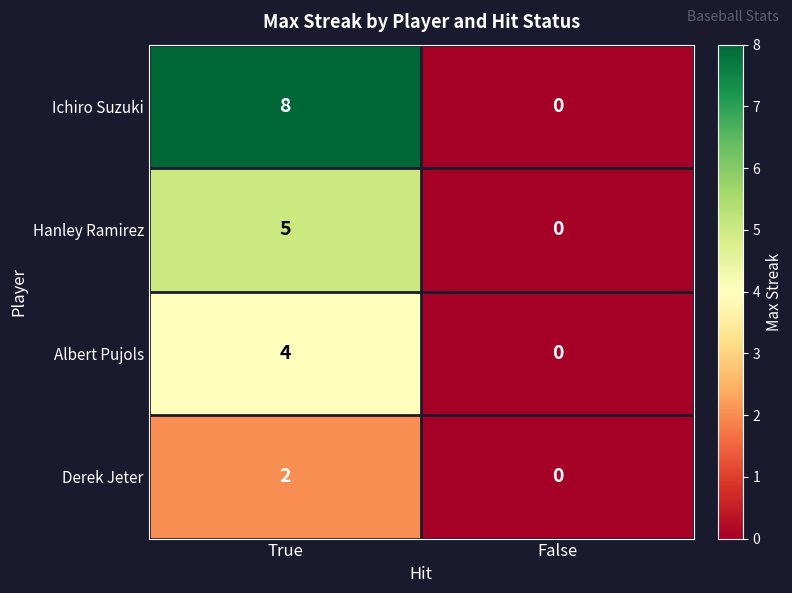

What is the sum of all Albert Pujols values?

4